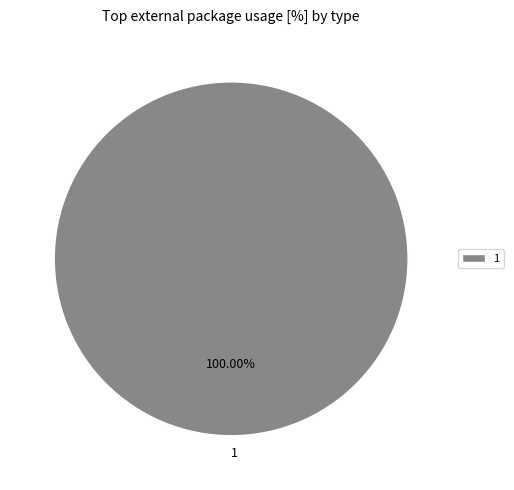

What percentage is the 1 slice, to the nearest percent?

100%